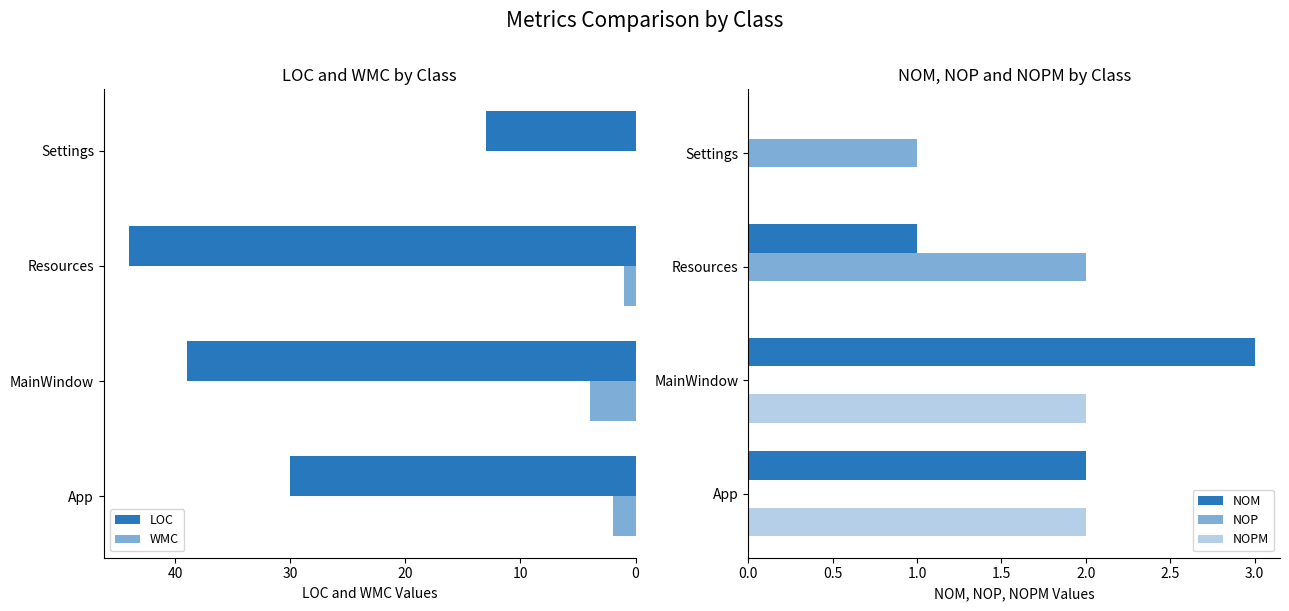

At how many categories does at least one series exceed 26?

3